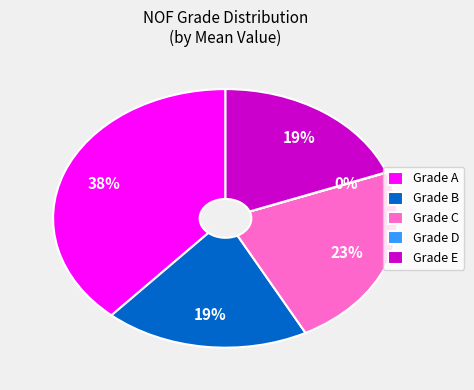

The Grade A slice represents 38% of the pie. True or false?

True